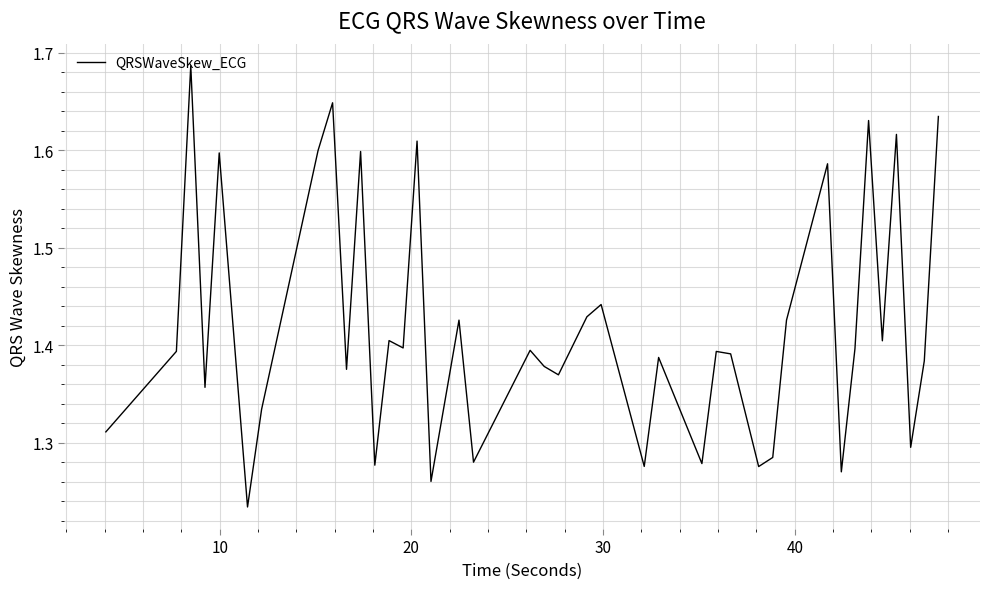

Is this an area chart (filled region under the line)?

No